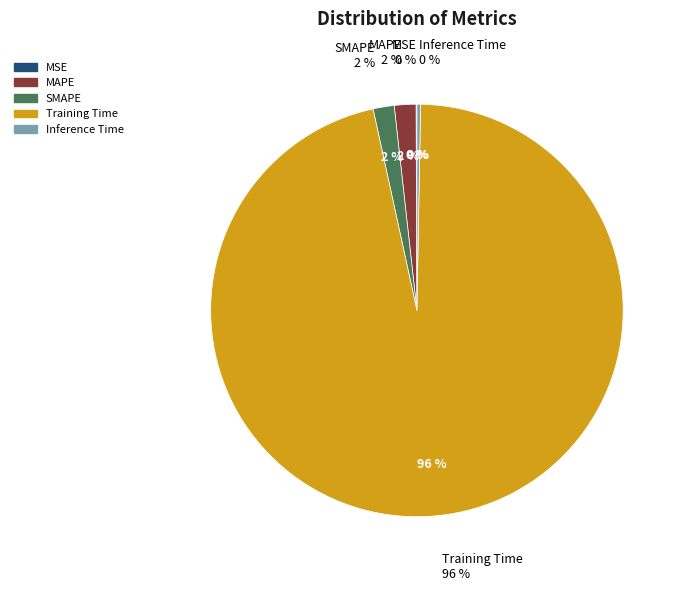

Which slice is the largest?

Training Time